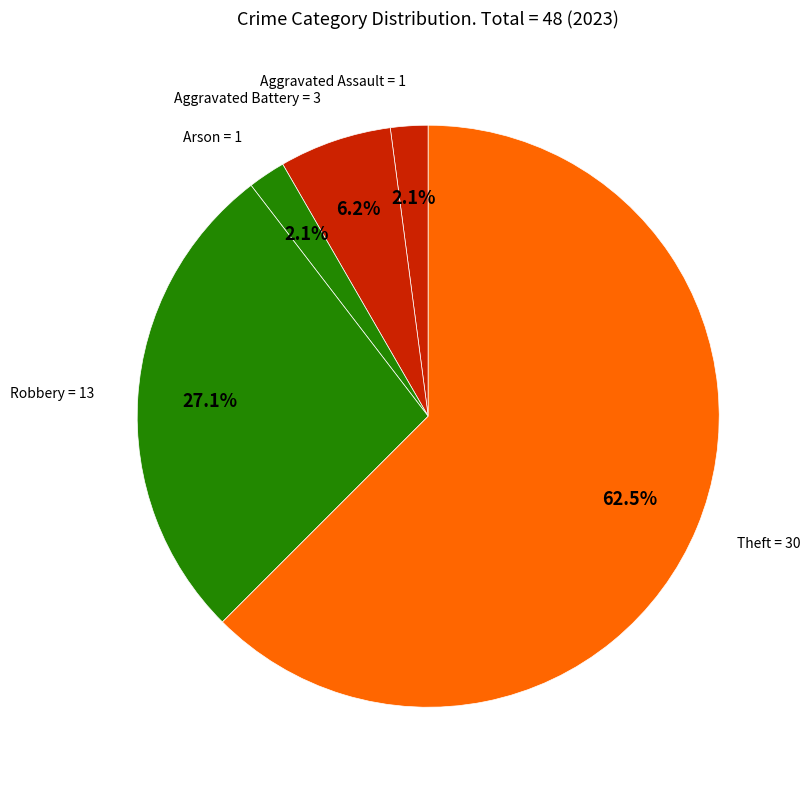

How many segments does this pie chart have?

5